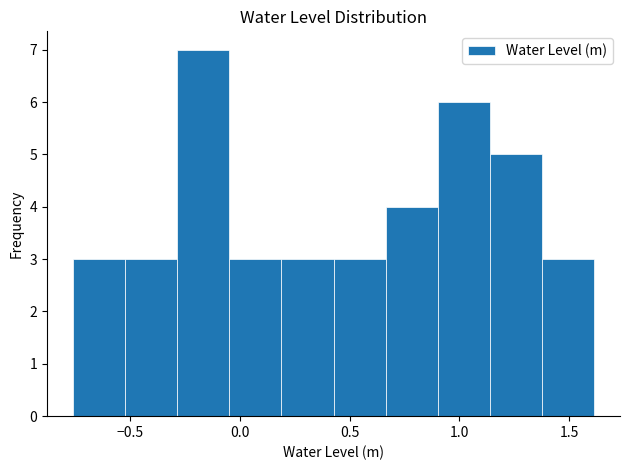

What is the height of the bar covering -0.50 to -0.30 on the x-axis? Neither the bar edges nor the heights are printed on the chart, so give them approximately, as read against the axes.

3